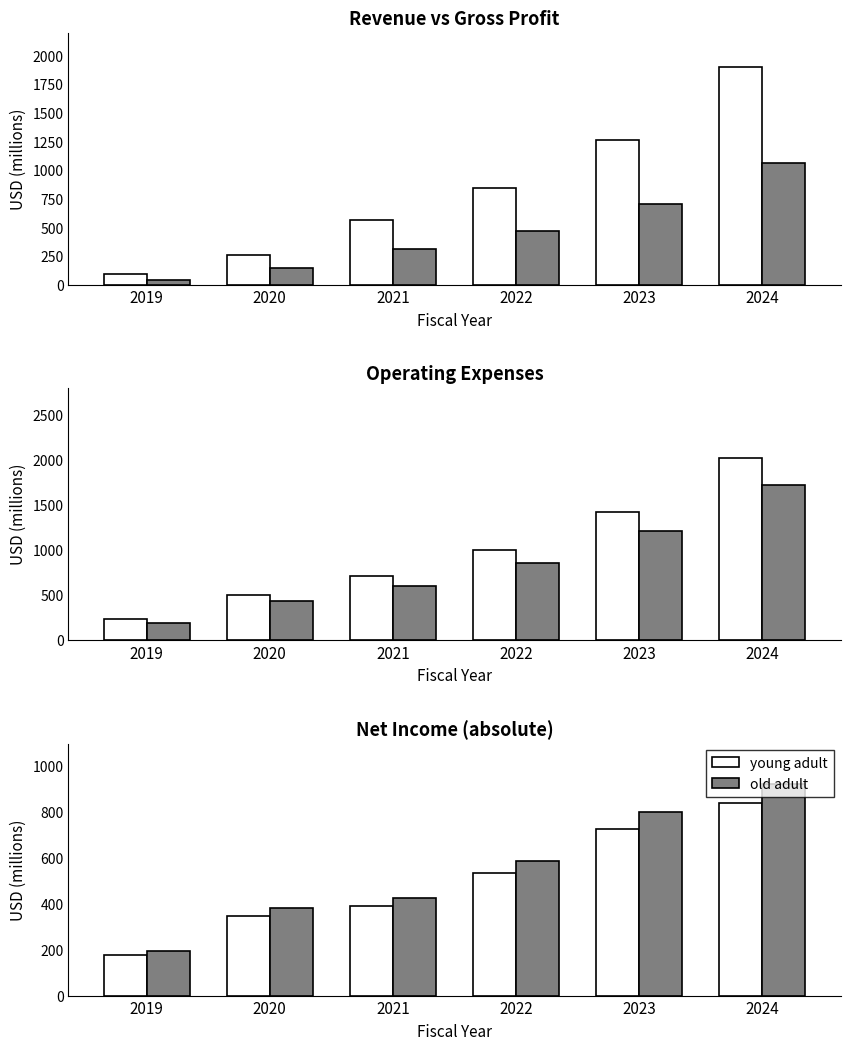

Is the value of Gross Profit at 2019 greater than the value of young adult at 2021?

No